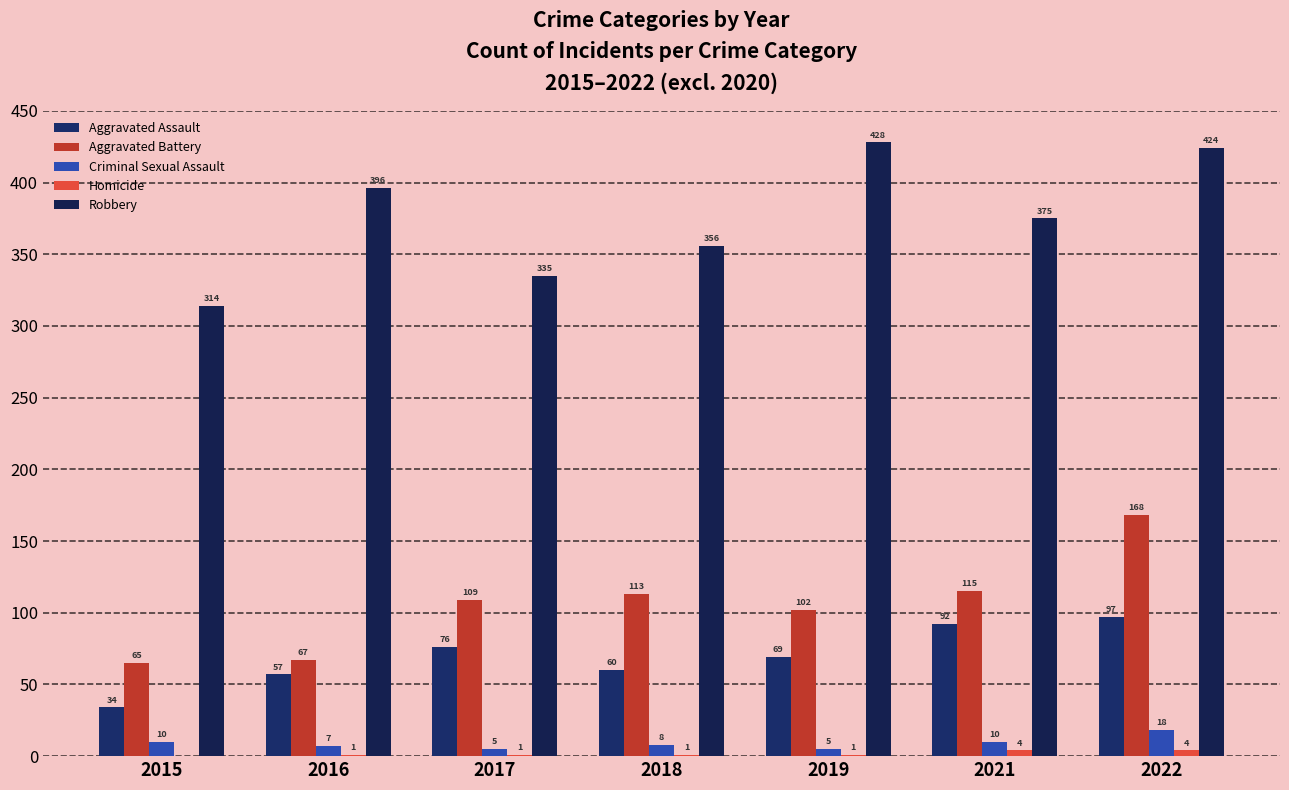

Where does the Aggravated Assault series first go above 69?

2017